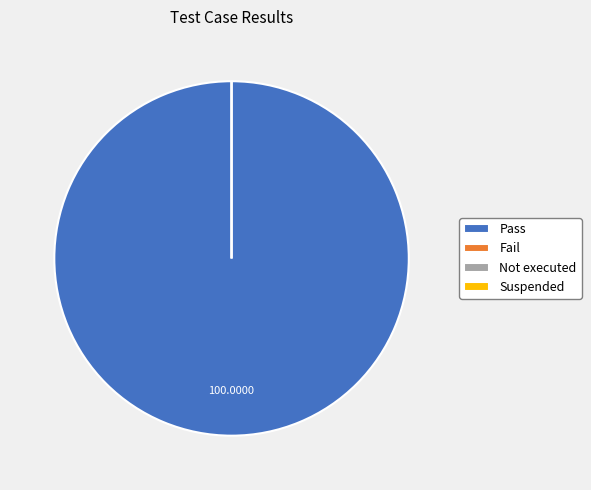

To the nearest percent, what is the average slice percentage?

25%